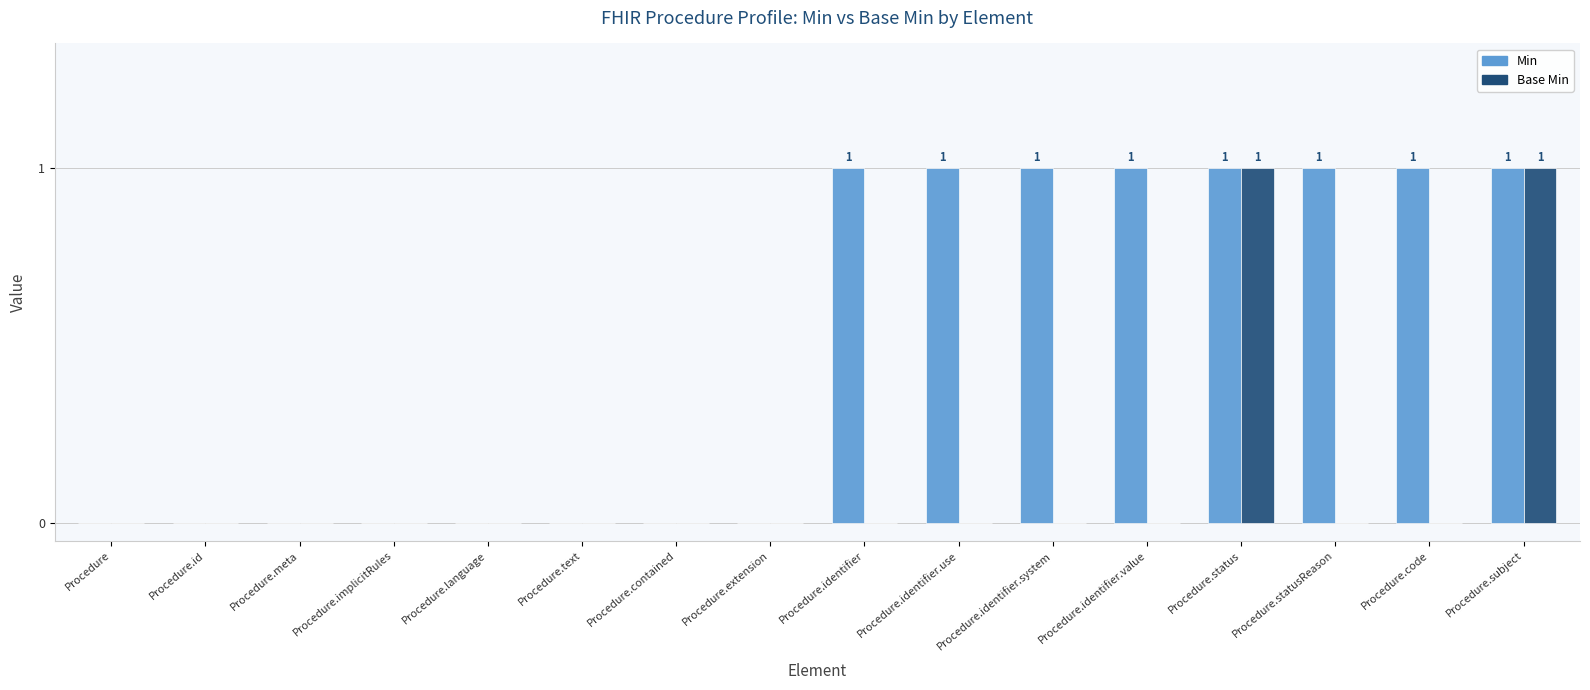

How many Base Min values are between 0 and 1?

16